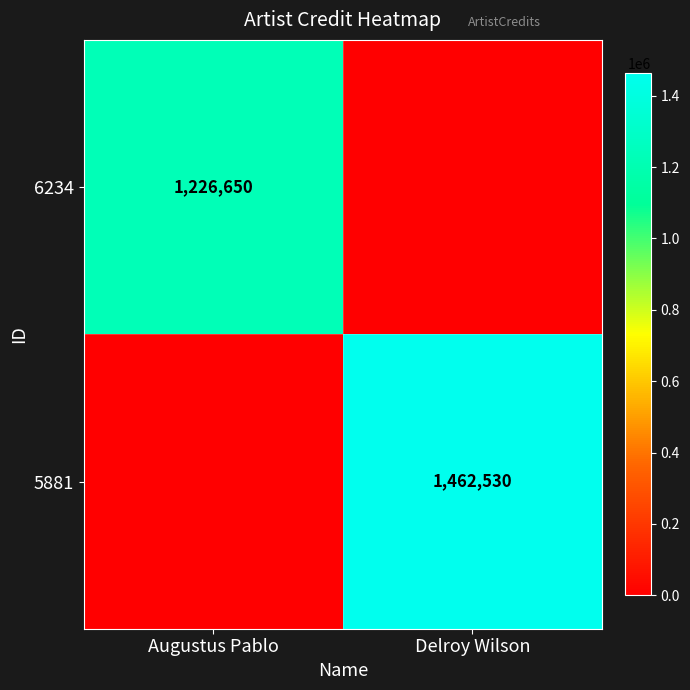

Is the value of 5881 at Delroy Wilson greater than the value of 6234 at Augustus Pablo?

Yes